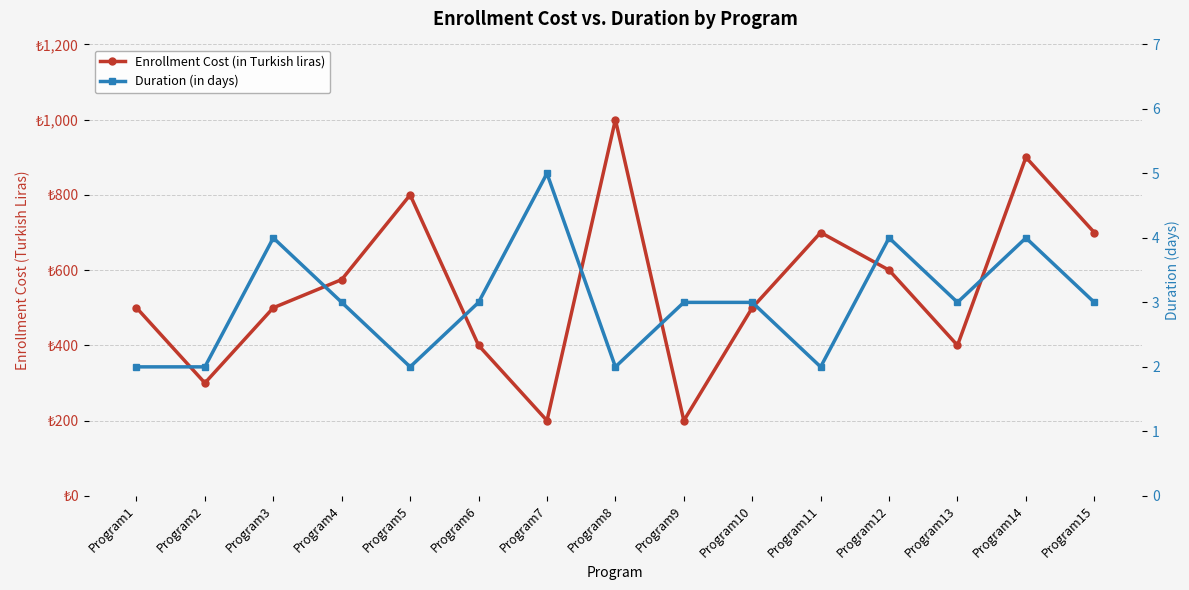

Does the chart display data point markers on the line(s)?

Yes